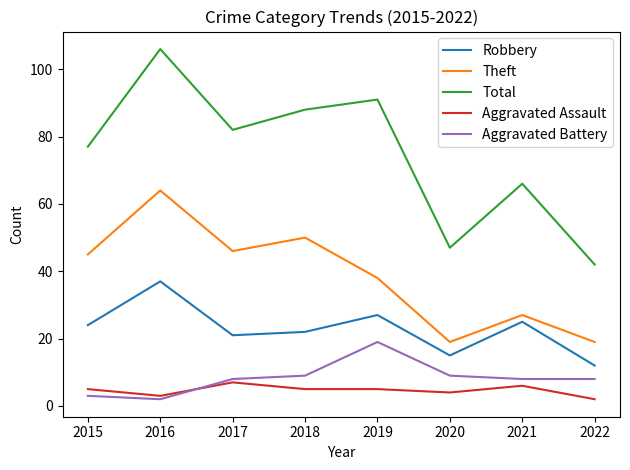

Where is the first local minimum for Theft?

2017